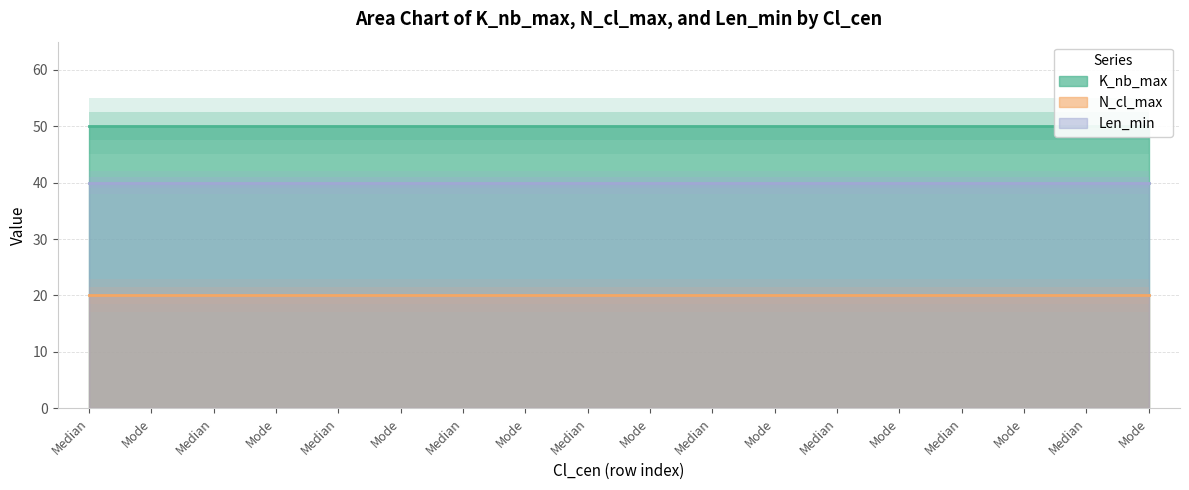

True or false: Len_min and K_nb_max intersect in this chart.

False